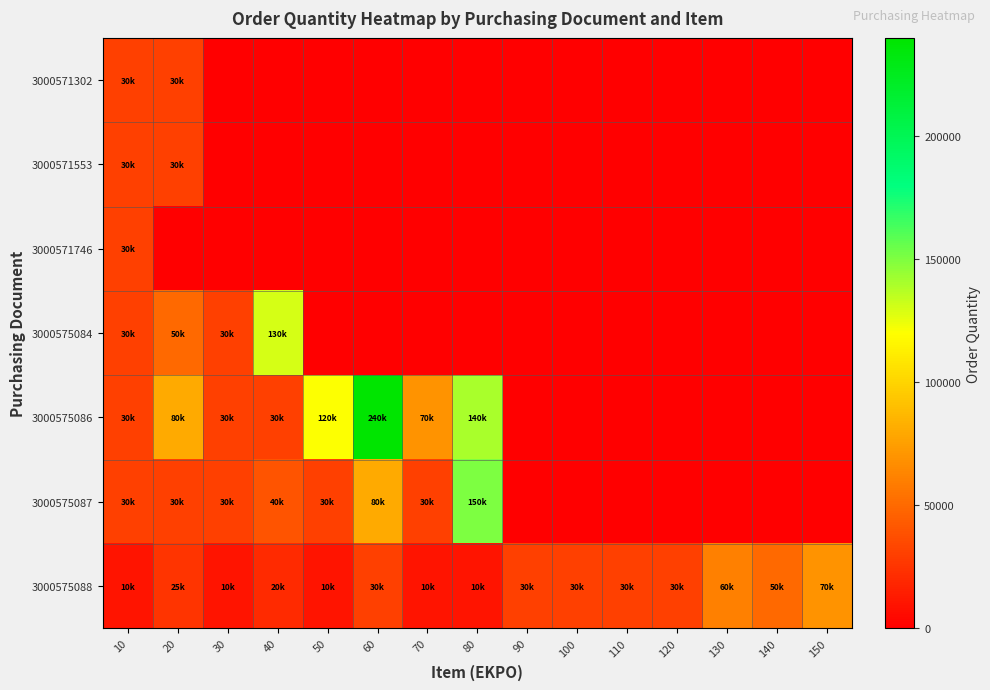

Reading left to right, list all the values displayed in this chart.

row_0: 30000	30000	0	0	0	0	0	0	0	0	0	0	0	0	0
row_1: 30000	30000	0	0	0	0	0	0	0	0	0	0	0	0	0
row_2: 30000	0	0	0	0	0	0	0	0	0	0	0	0	0	0
row_3: 30000	50000	30000	130000	0	0	0	0	0	0	0	0	0	0	0
row_4: 30000	80000	30000	30000	120000	240000	70000	140000	0	0	0	0	0	0	0
row_5: 30000	30000	30000	40000	30000	80000	30000	150000	0	0	0	0	0	0	0
row_6: 10000	25000	10000	20000	10000	30000	10000	10000	30000	30000	30000	30000	60000	50000	70000